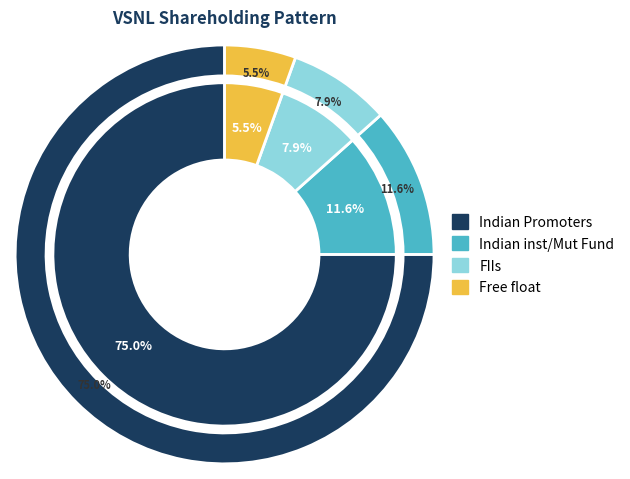

How many slices are in this pie chart?

4